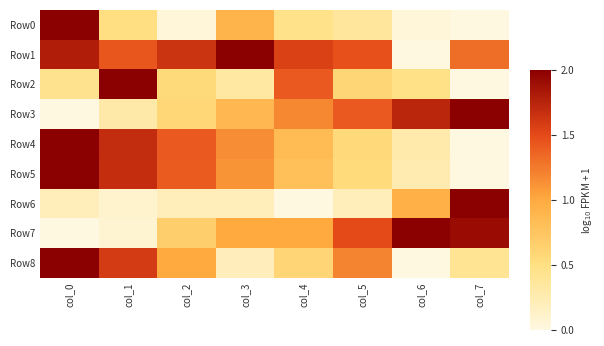

How many categories are shown in the chart?

8